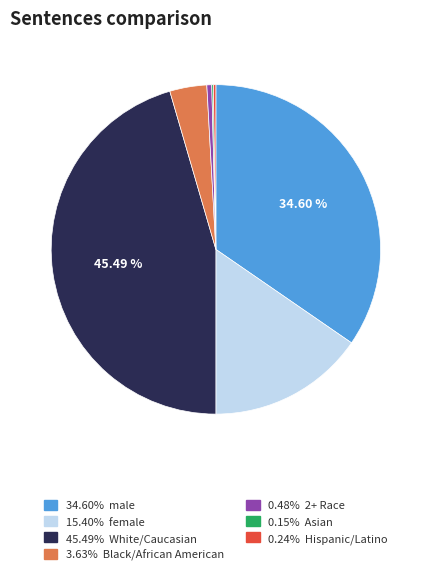

Does any single category account for the majority?

No